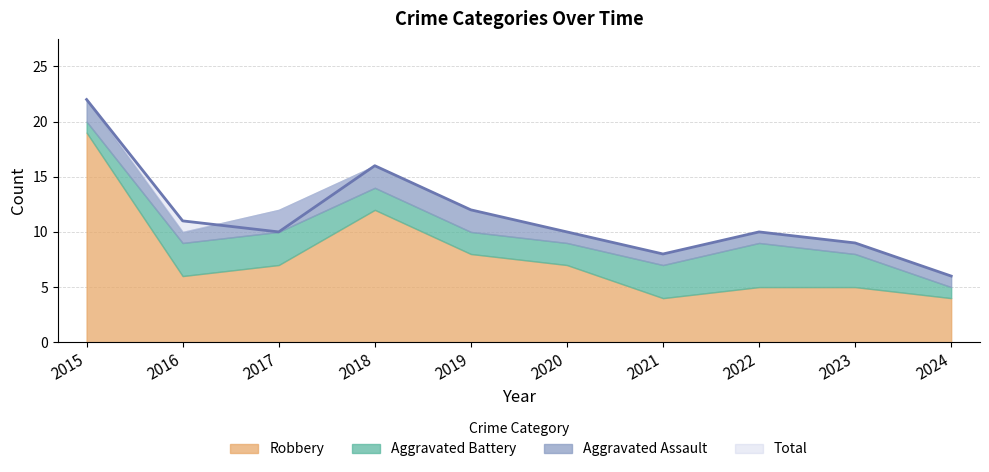

What is the total value across all series at 2017?

22